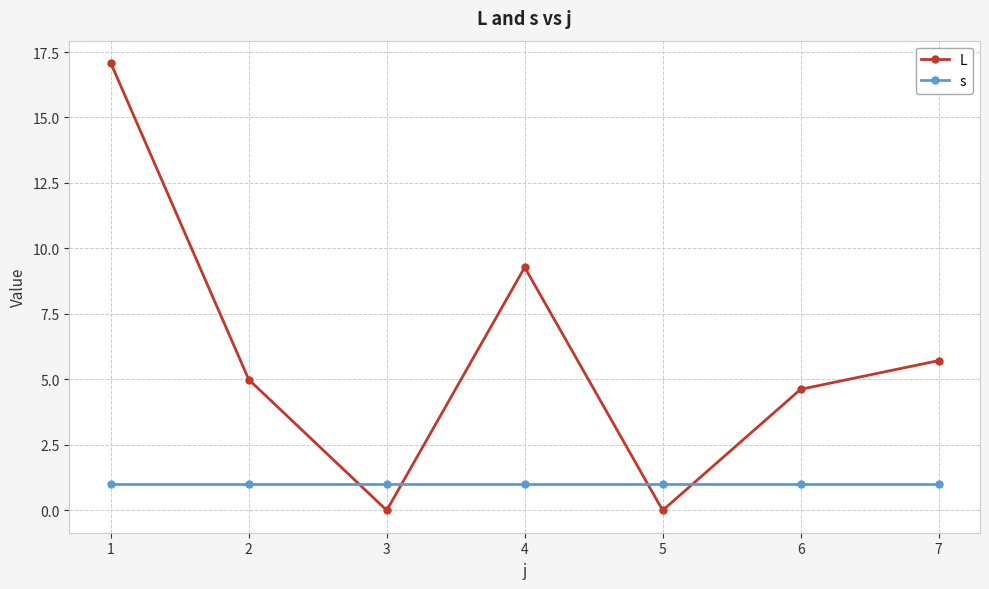

The value of s at 5 is 1.0. True or false?

True